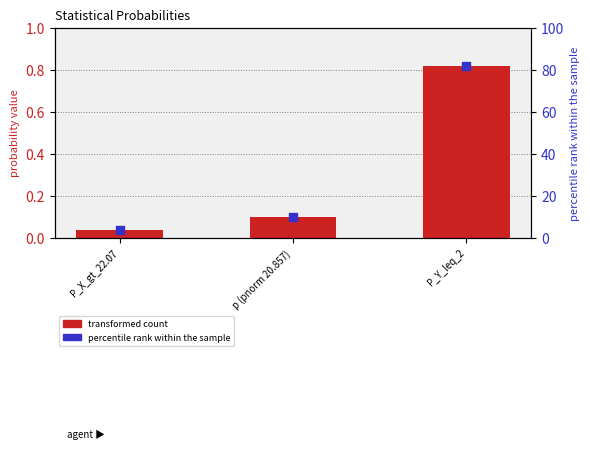

Which series has the largest Y range (max minus min)?

percentile rank within the sample